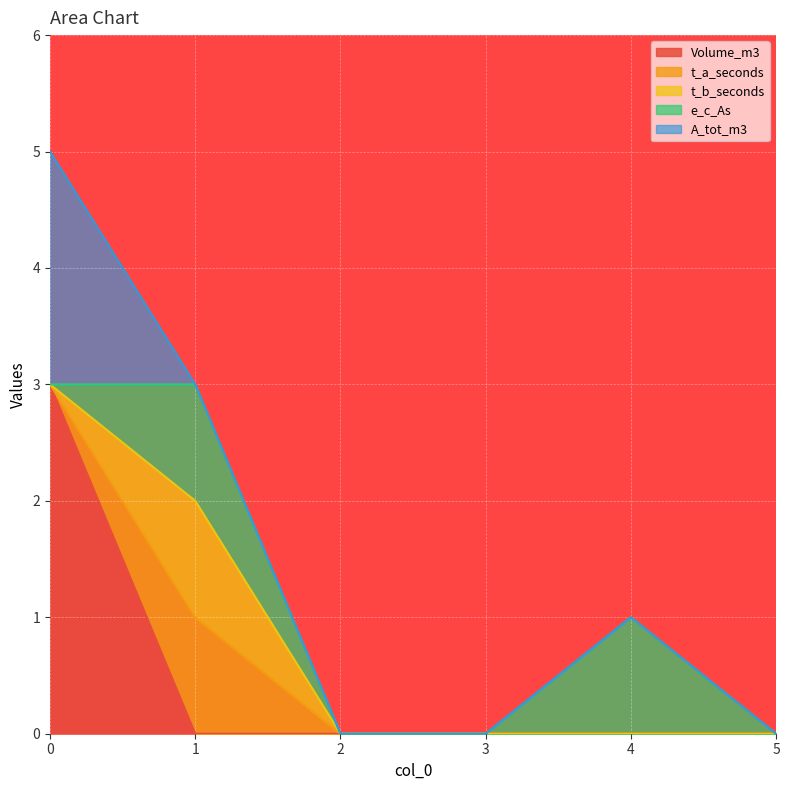

List the series in order of their peak value, lowest first.

t_a_seconds, t_b_seconds, e_c_As, A_tot_m3, Volume_m3